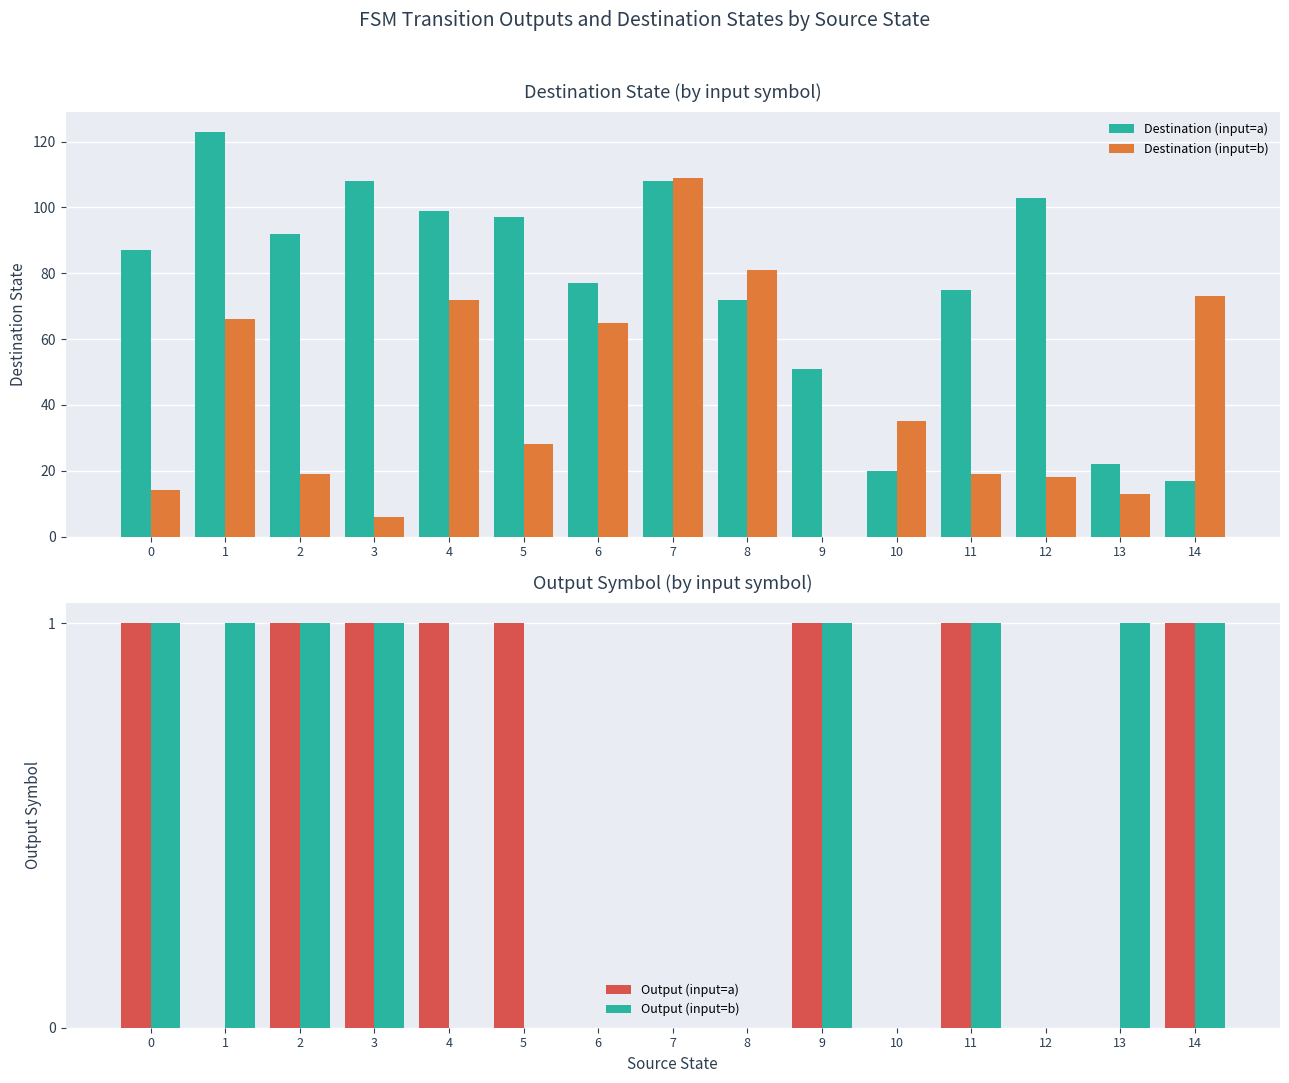

Which series has the largest total across all categories?

Destination (input=a)